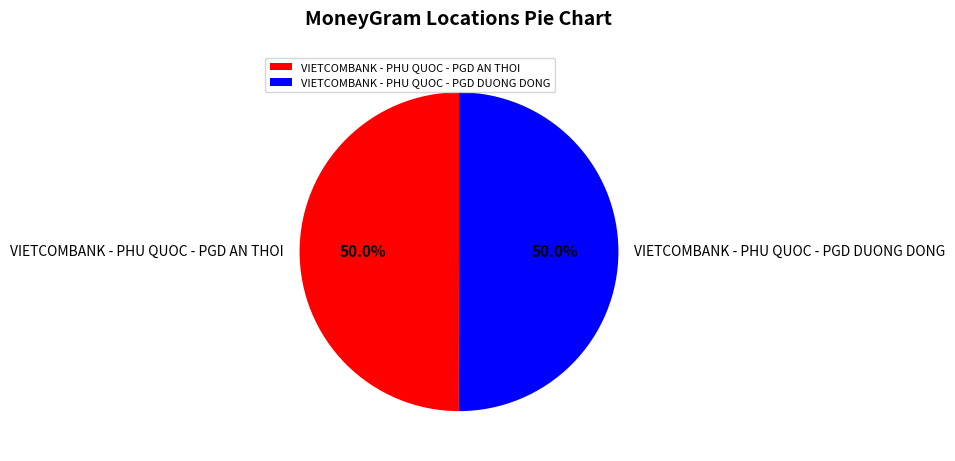

Combined, do VIETCOMBANK - PHU QUOC - PGD DUONG DONG and VIETCOMBANK - PHU QUOC - PGD AN THOI account for over 50%?

Yes